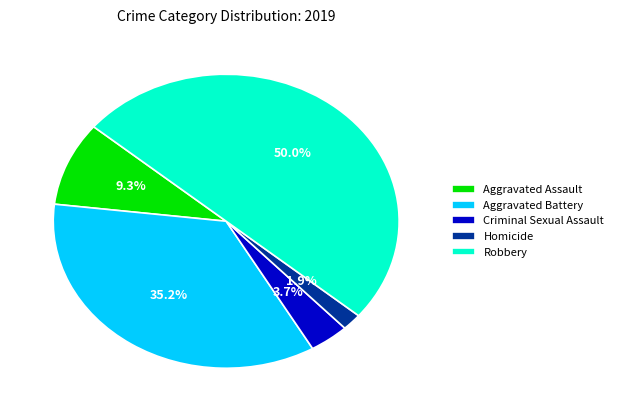

Which slice is the smallest?

Homicide